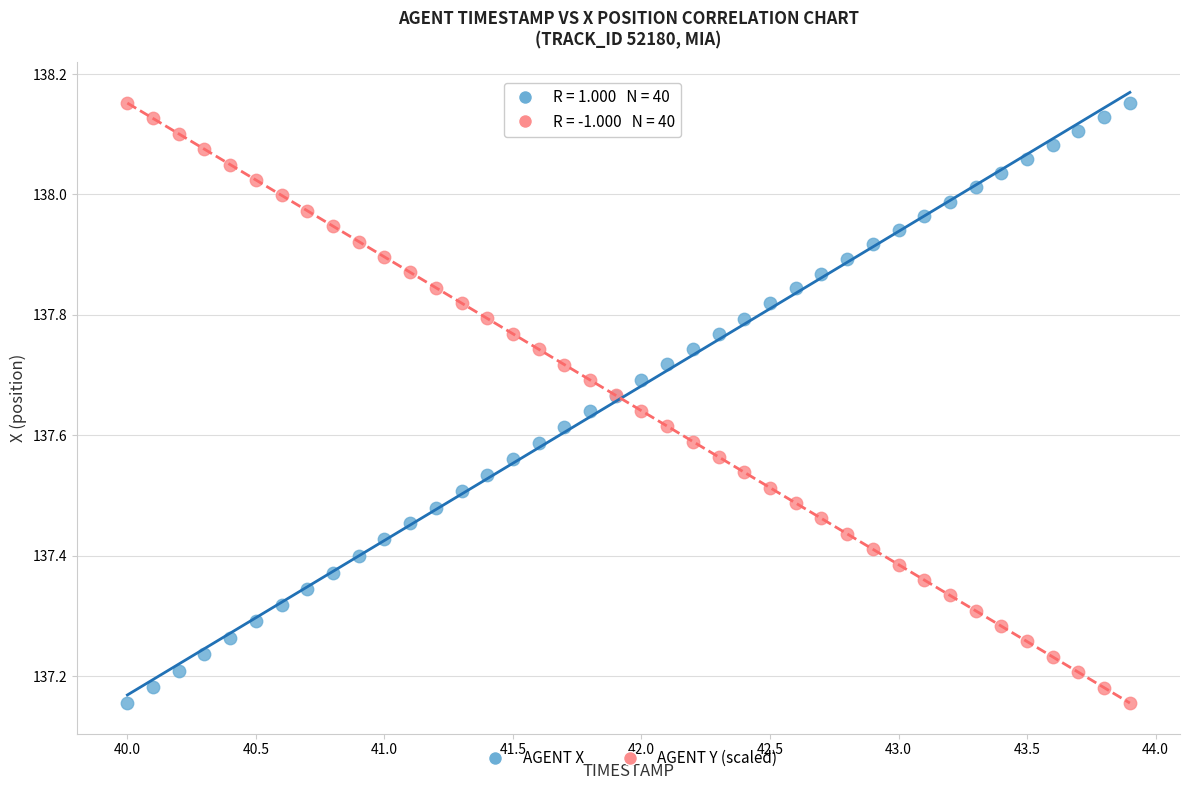

What is the X range (max minus min) for the scatter plot?

3.9